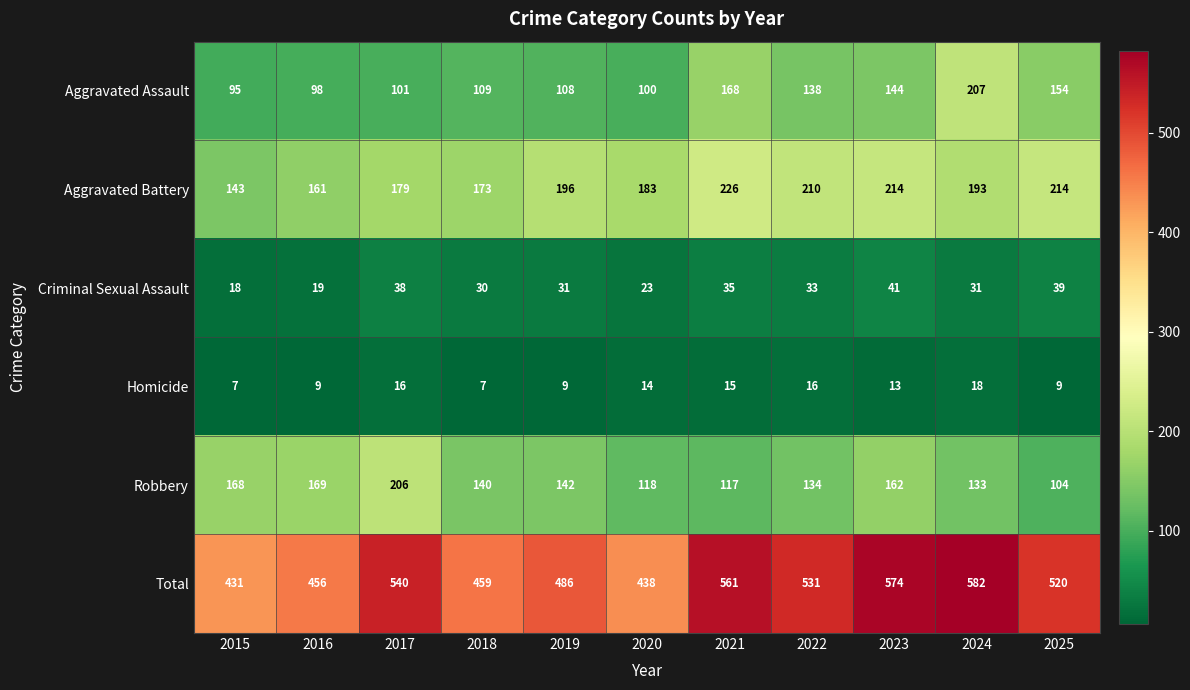

True or false: Aggravated Battery has a value of 210 at 2022.

True